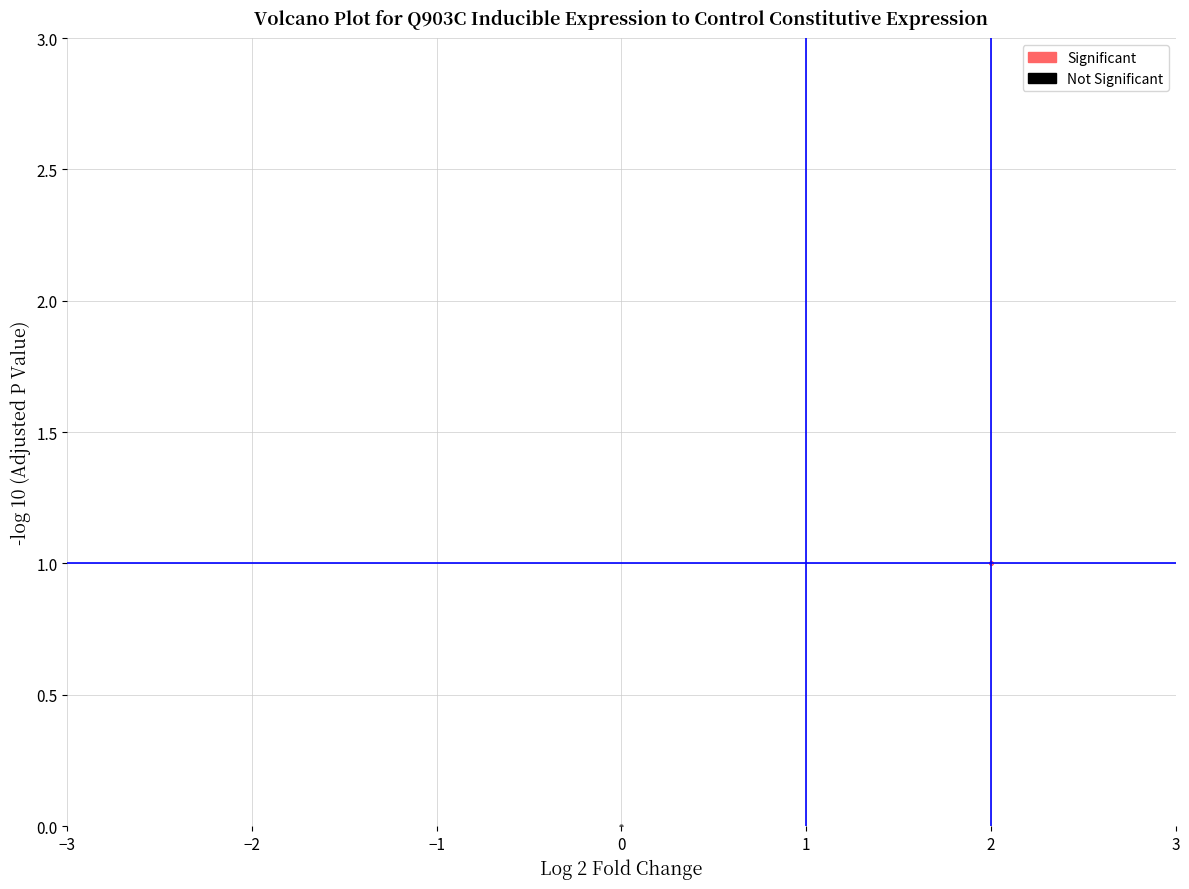

Which series reaches the maximum Y coordinate?

Significant